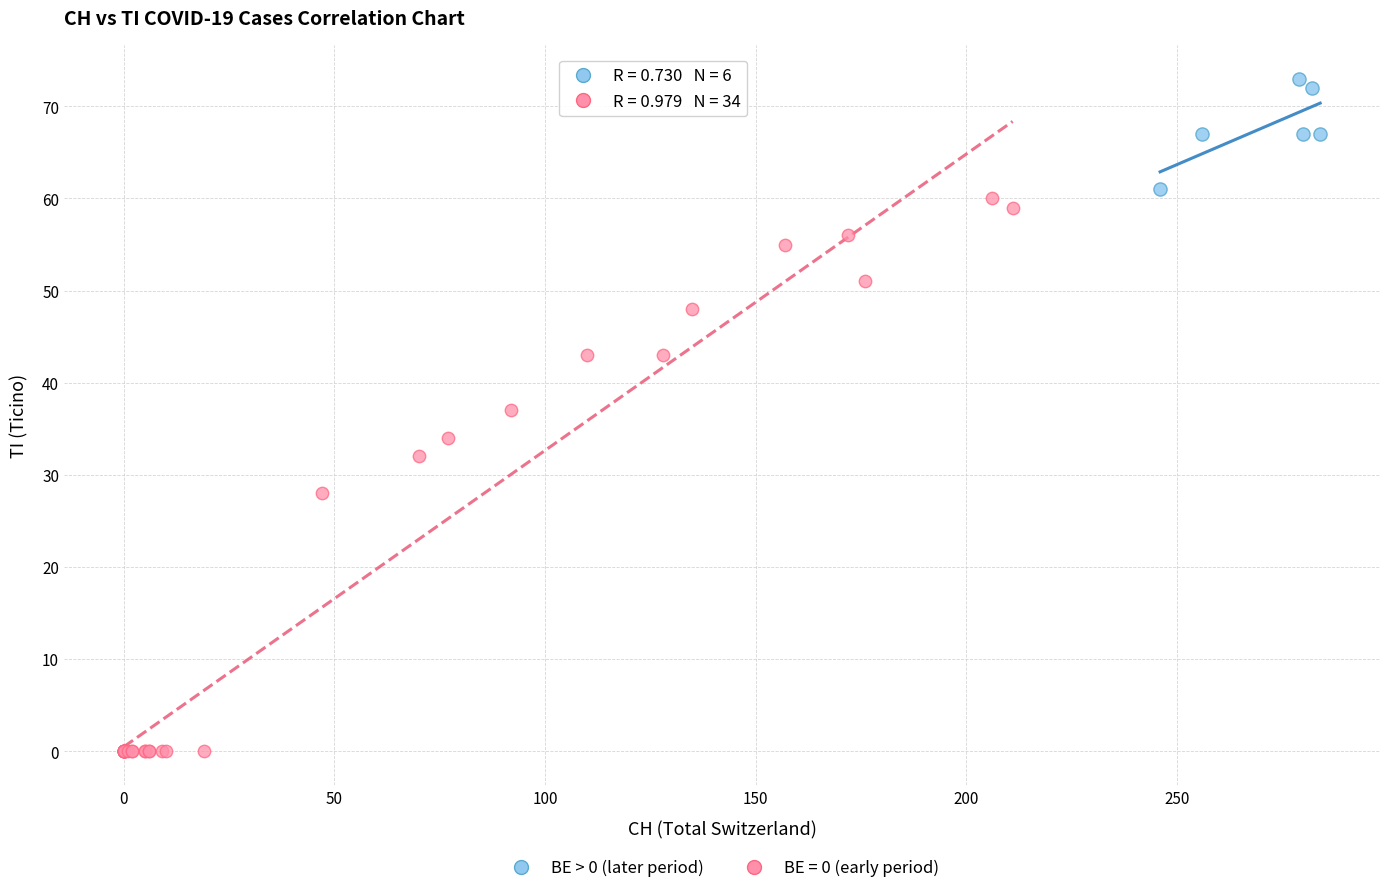

Which series has the largest Y range (max minus min)?

BE = 0 (early period)